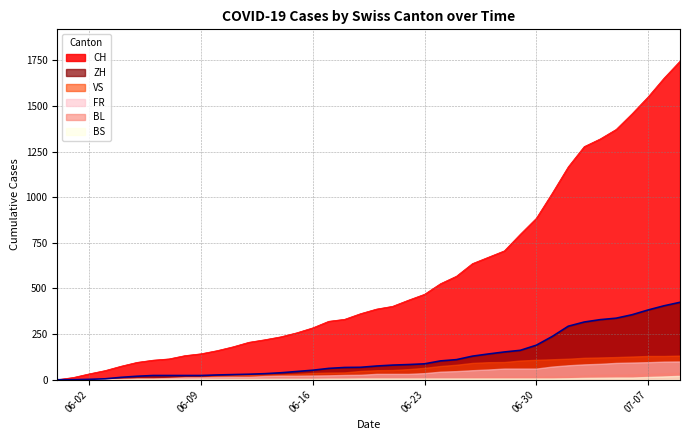

Reading left to right, list all the values displayed in this chart.

CH: 0	12	32	50	74	95	107	114	132	142	159	180	205	219	235	257	284	320	331	362	387	402	436	468	526	567	636	671	706	797	884	1022	1166	1277	1319	1371	1457	1549	1652	1745
ZH: 0	0	2	5	13	19	23	23	23	23	26	28	30	33	38	45	52	62	67	68	75	80	83	87	103	110	129	141	152	161	189	237	293	316	329	337	356	382	405	424
VS: 0	1	2	2	4	7	7	10	15	16	20	24	28	28	28	32	37	39	40	48	52	53	58	65	75	82	92	96	97	105	109	112	115	120	122	124	127	130	130	132
FR: 0	0	2	3	5	7	7	9	13	13	15	16	16	20	22	22	23	24	26	27	32	32	32	36	44	47	52	56	61	61	61	72	79	84	87	92	94	96	99	100
BL: 0	1	1	2	2	3	3	3	3	3	4	4	4	4	4	4	5	5	5	5	6	7	7	7	9	10	12	14	16	17	17	18	19	23	27	27	29	32	35	38
BS: 0	0	0	1	1	4	4	4	4	5	5	5	5	5	5	5	5	6	6	7	7	7	7	7	7	7	7	7	7	7	7	7	8	10	11	12	12	15	18	21